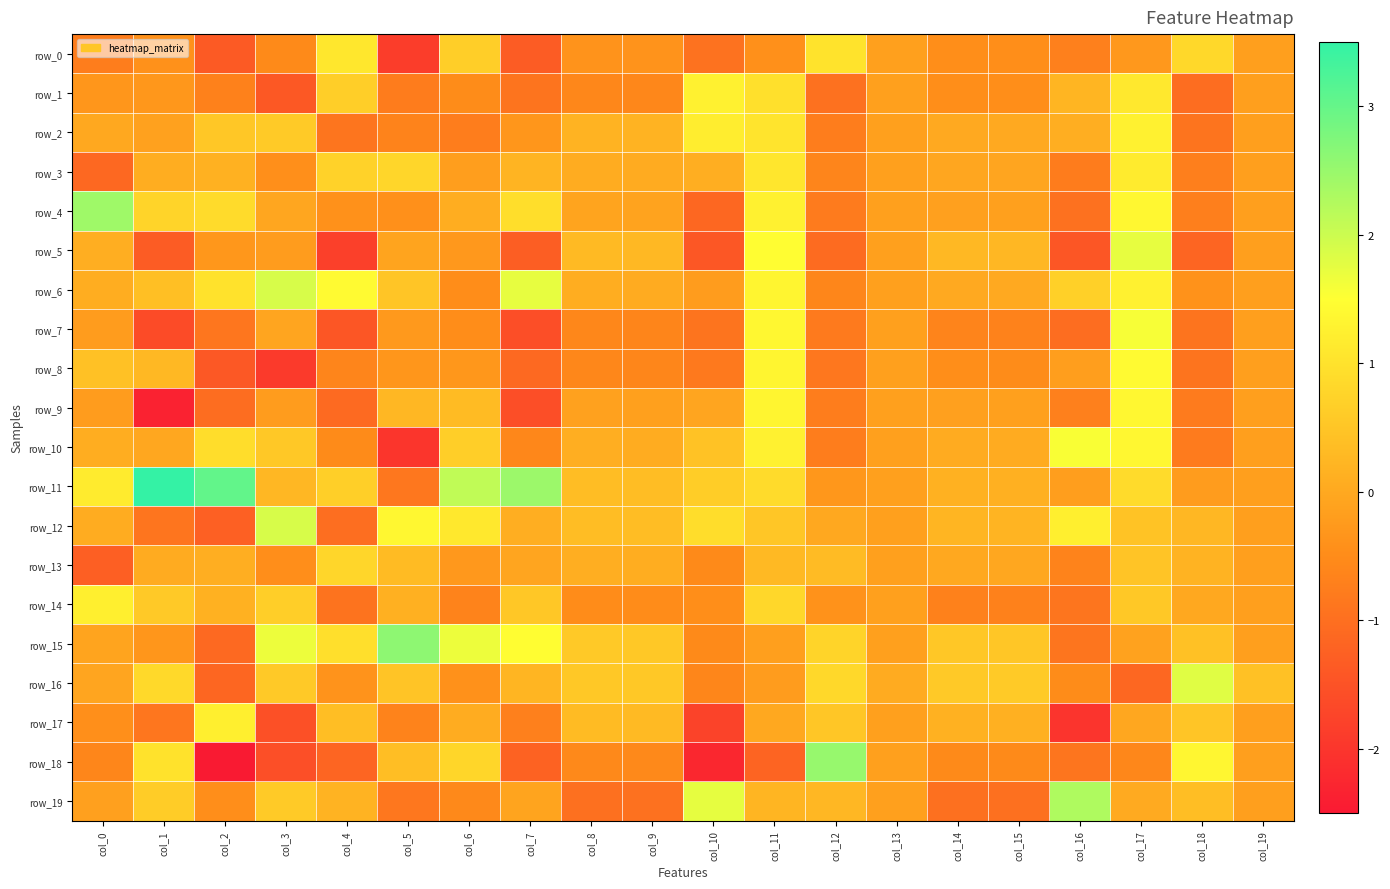

What is the total value across all series at col_12?

-2.4